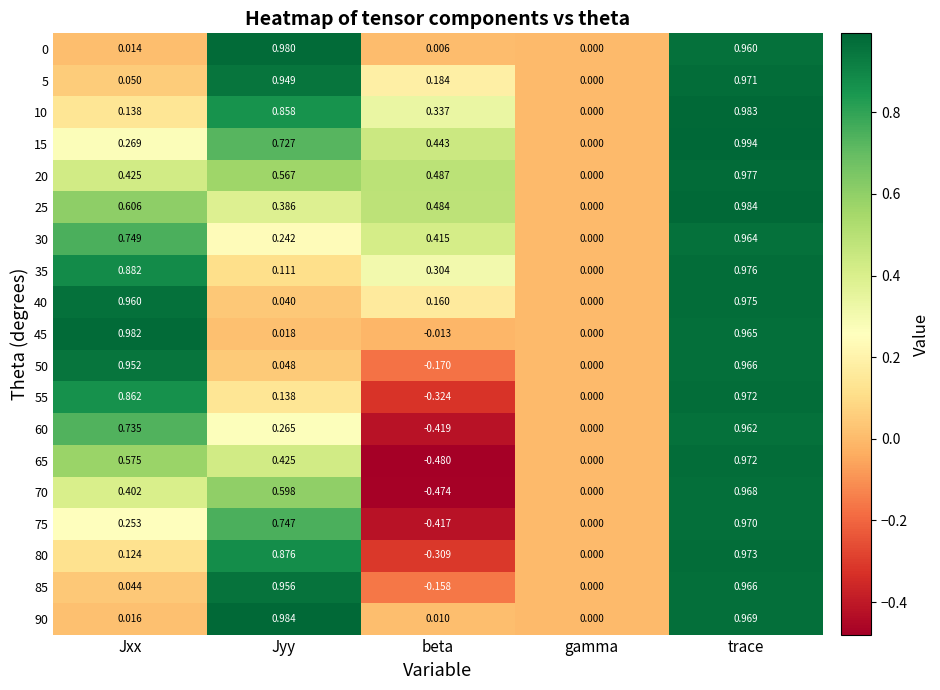

Count the number of categories in the chart.

5